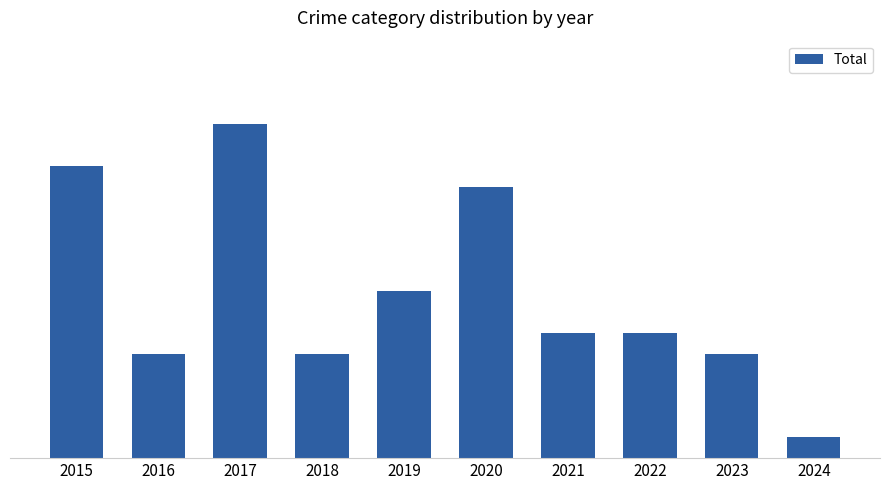

At which label is the value closest to 8?

2019